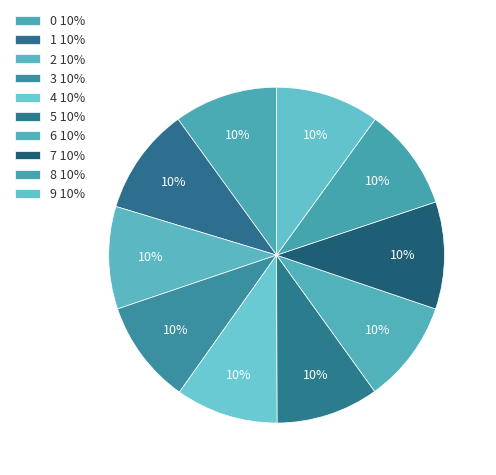

How many segments does this pie chart have?

10